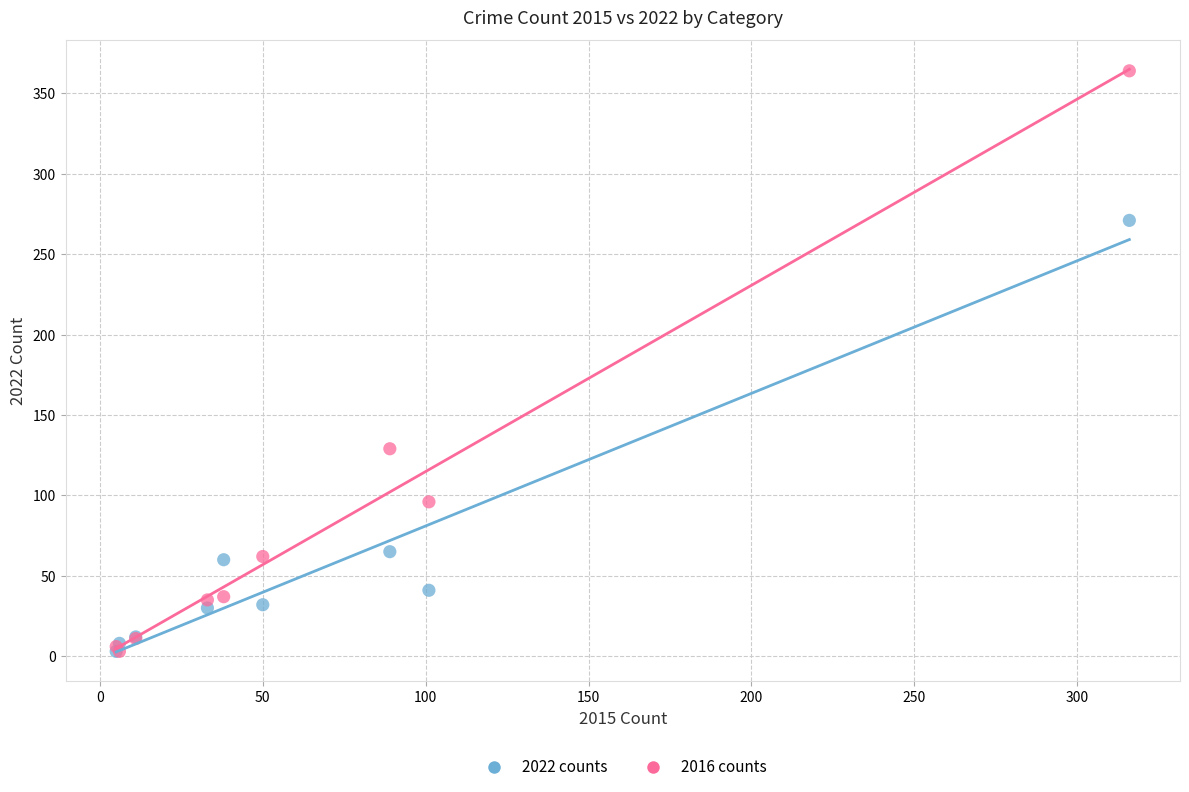

Across all series, what Y value is closest to 183?

129